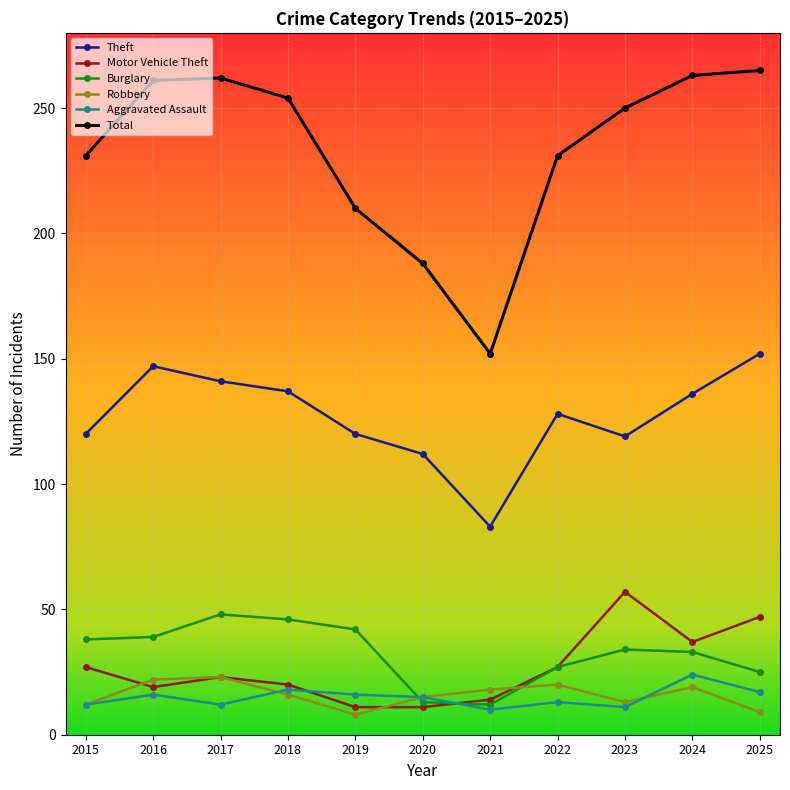

In Burglary, how many points are lower than both neighbors (excluding endpoints)?

1